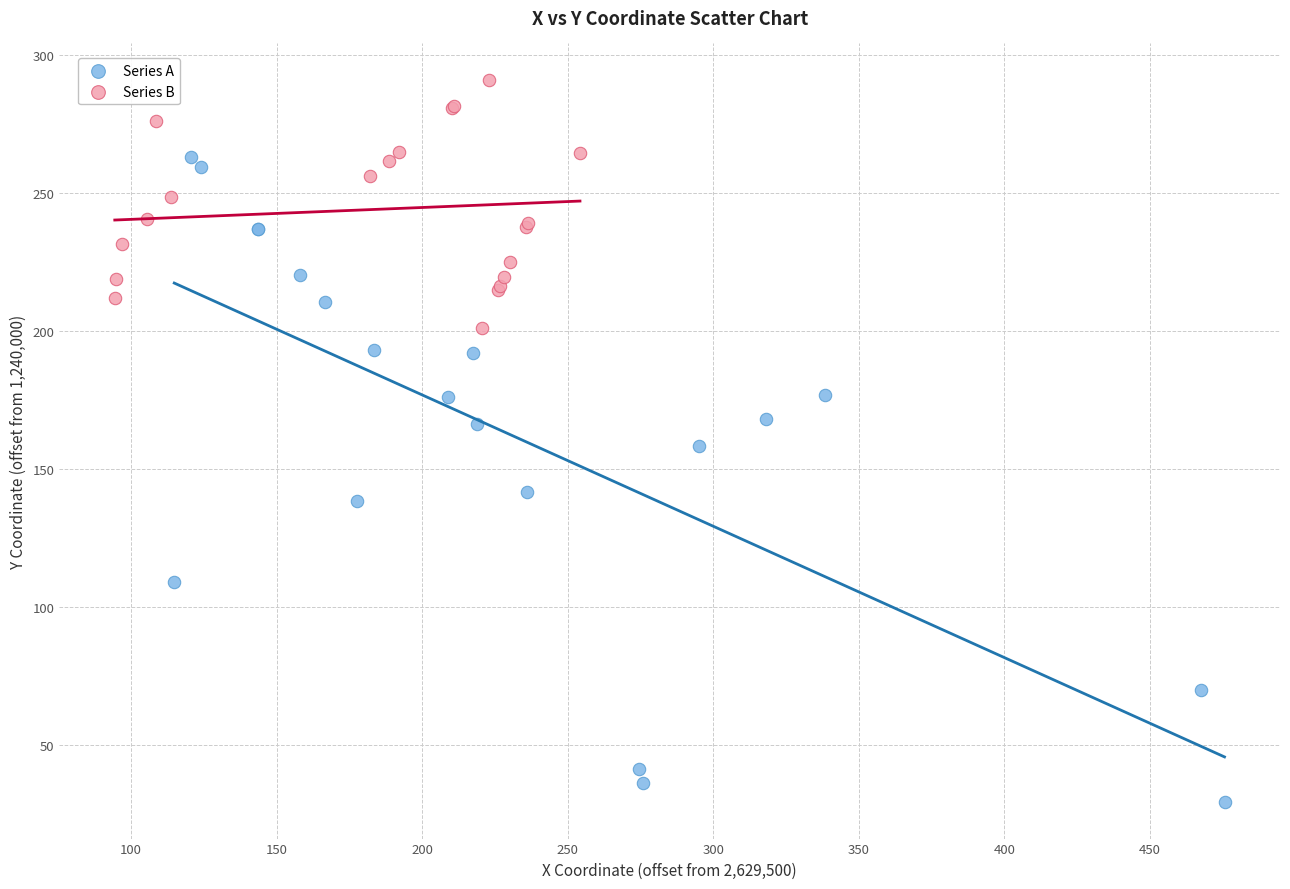

What are all the series names shown in the legend?

Series A, Series B